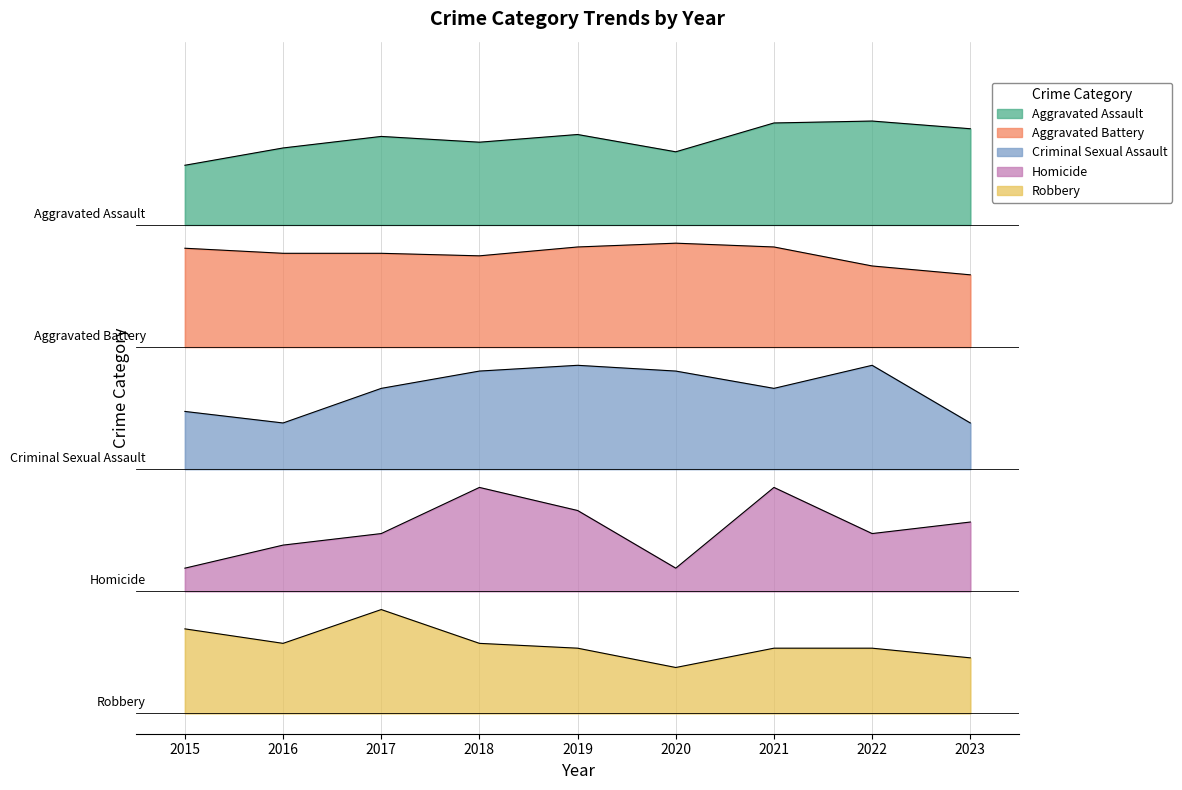

What is the minimum value for Homicide?

71.3